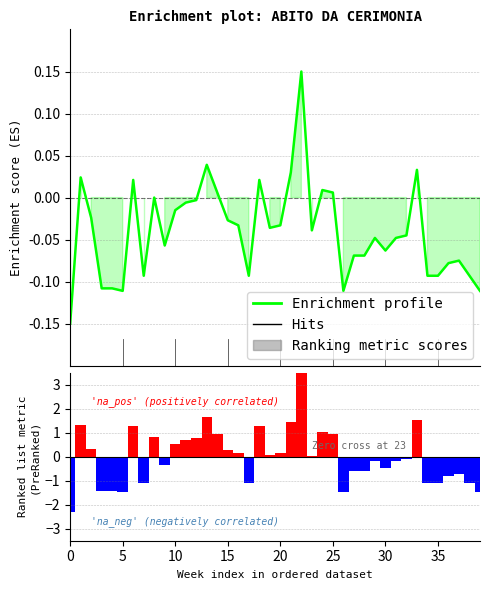

What is the label of the 12th bar from the right?

28